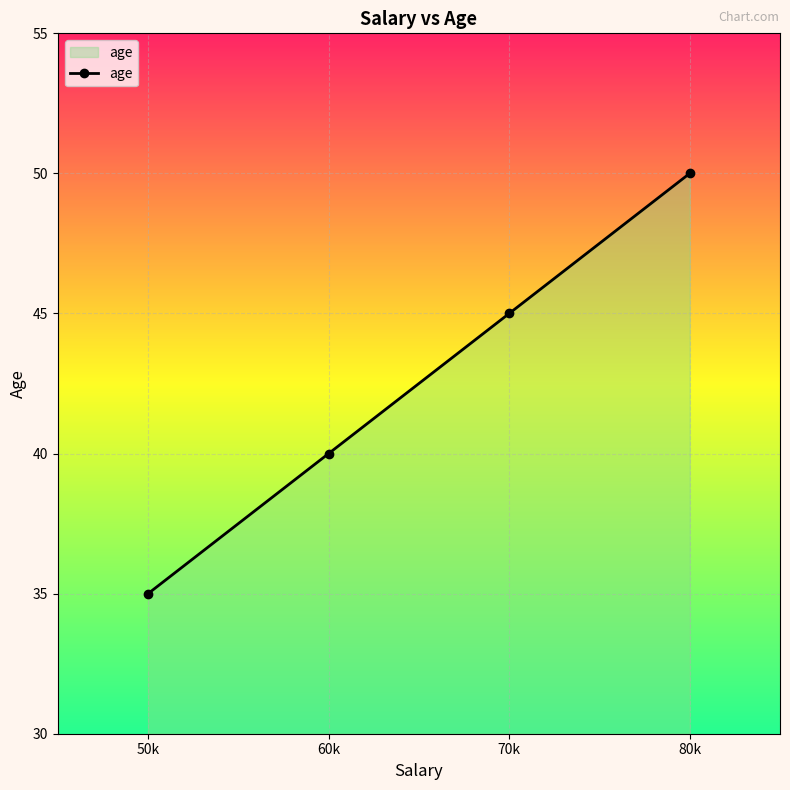

At which label is the value closest to 42?

60k